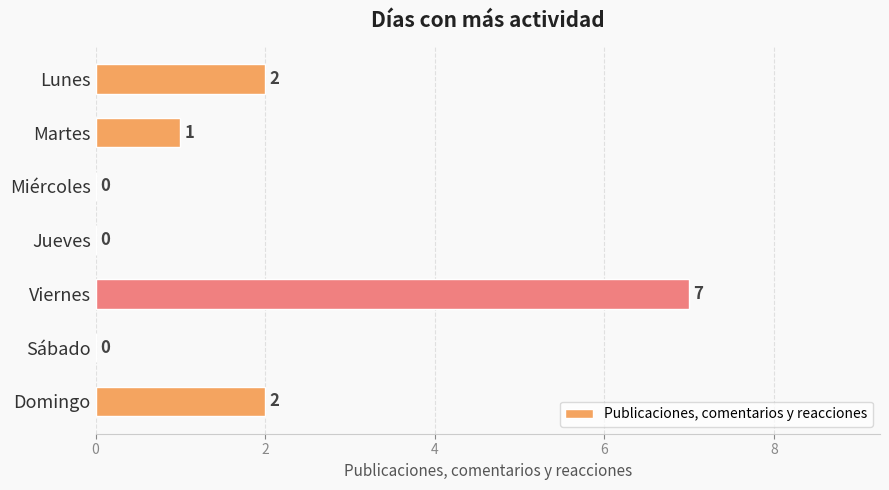

What is the sum of the values at Lunes and Viernes?

9